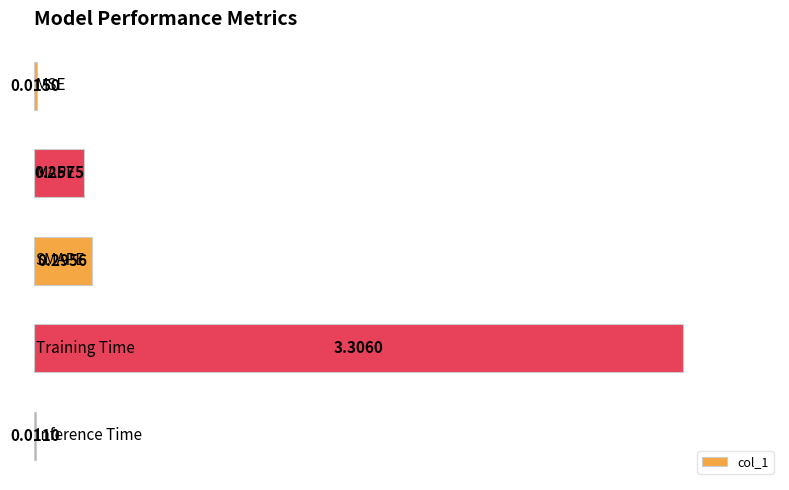

What is the sum of all values?

3.9